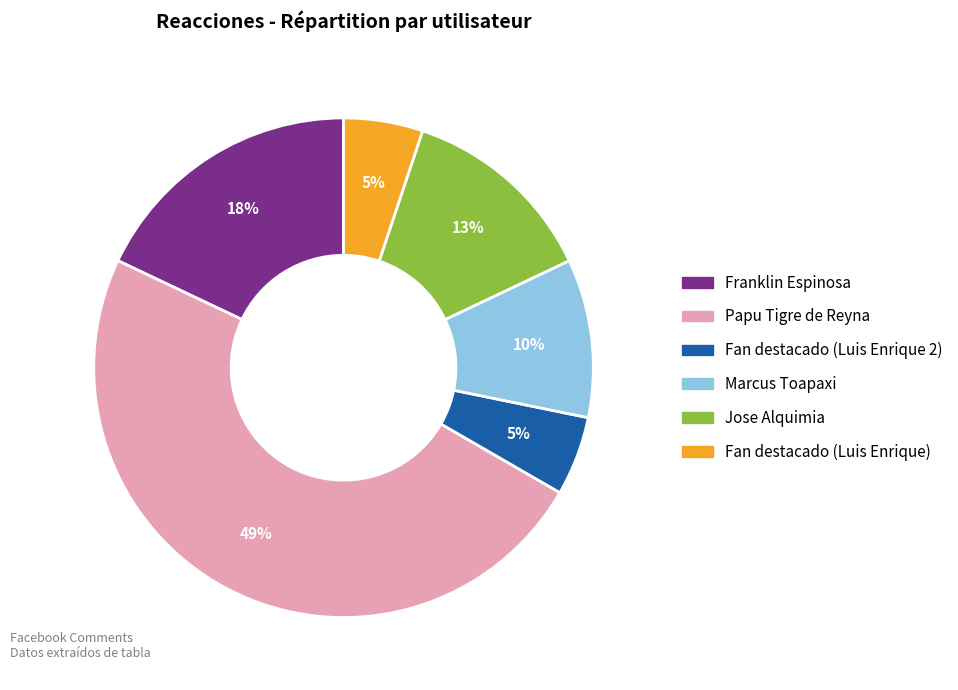

Count the number of slices in the pie.

6